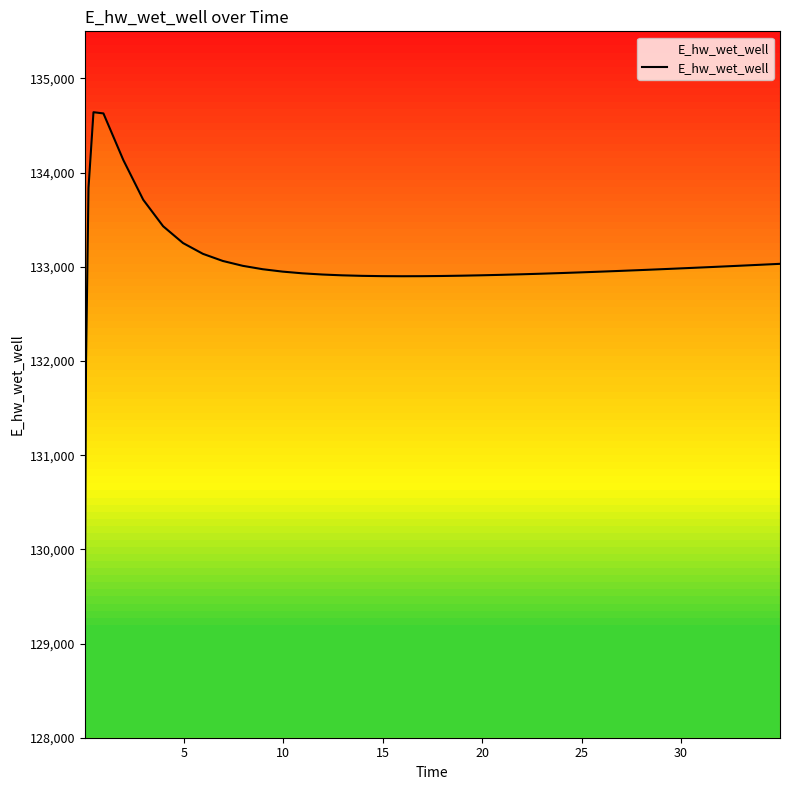

What is the maximum value for E_hw_wet_well?

134641.2